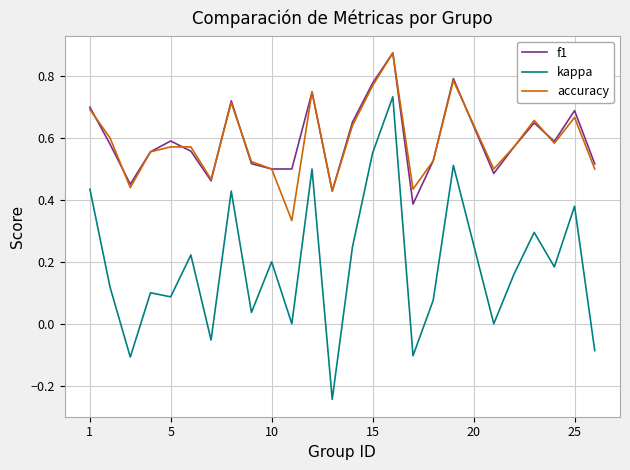

Which series has the widest spread of values?

kappa